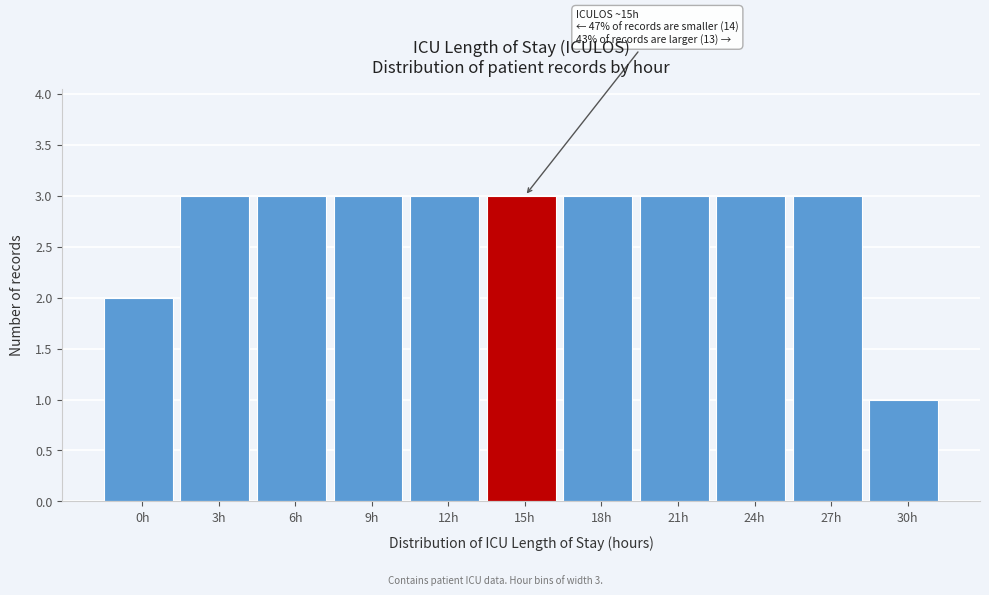

Reading left to right, transcribe all the data shown in this chart.

0h=2	3h=3	6h=3	9h=3	12h=3	15h=3	18h=3	21h=3	24h=3	27h=3	30h=1